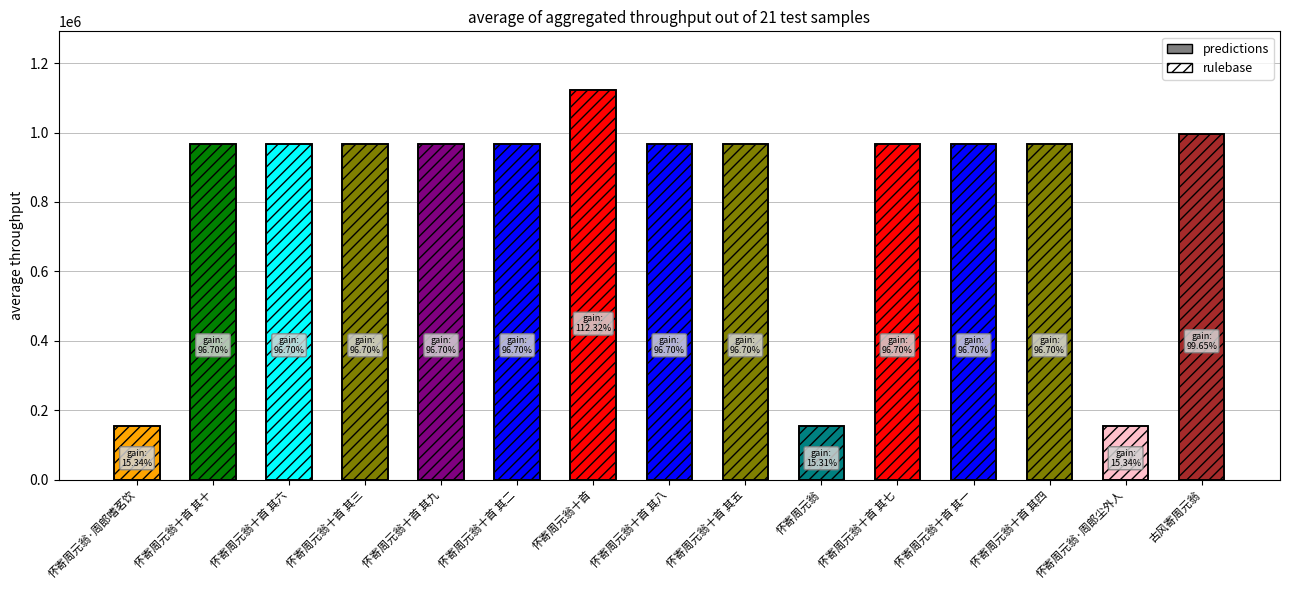

What is the sum of all predictions values?

12249184